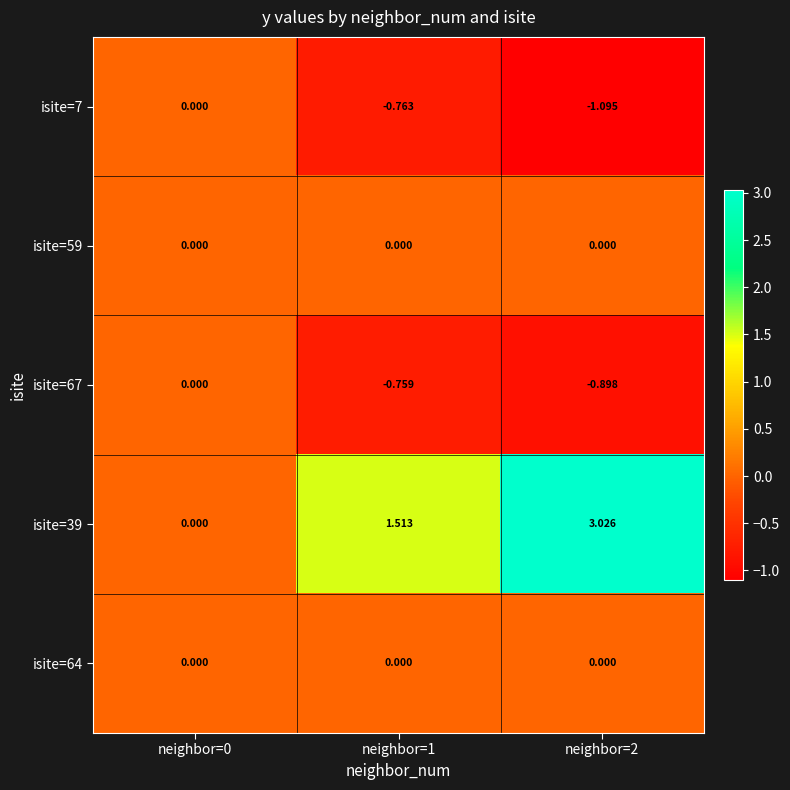

Is the value of isite=64 at neighbor=1 greater than the value of isite=7 at neighbor=2?

Yes